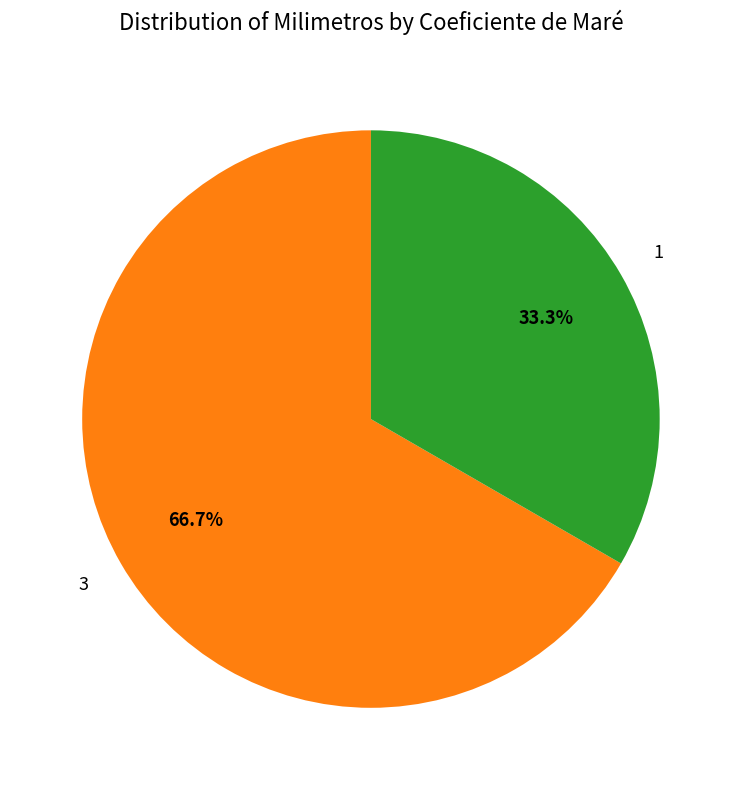

What is the largest slice in the pie chart?

3